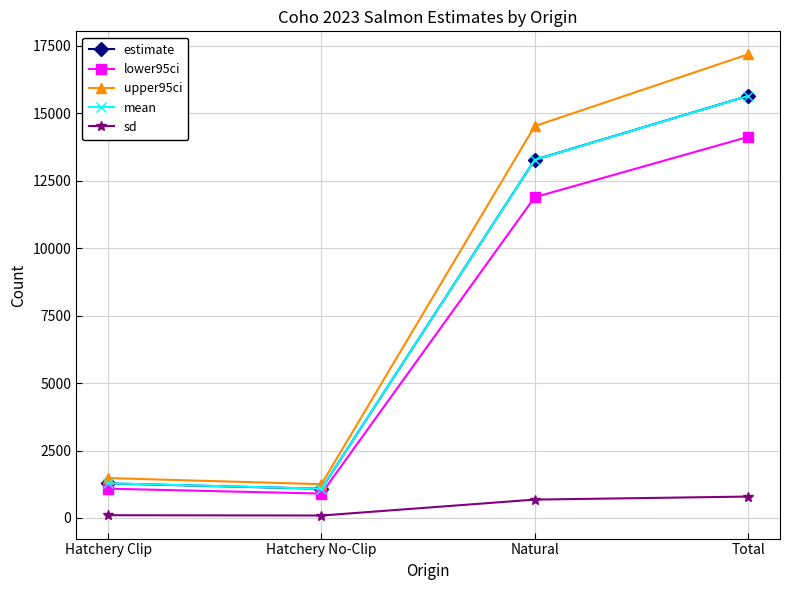

In lower95ci, how many points are lower than both neighbors (excluding endpoints)?

1